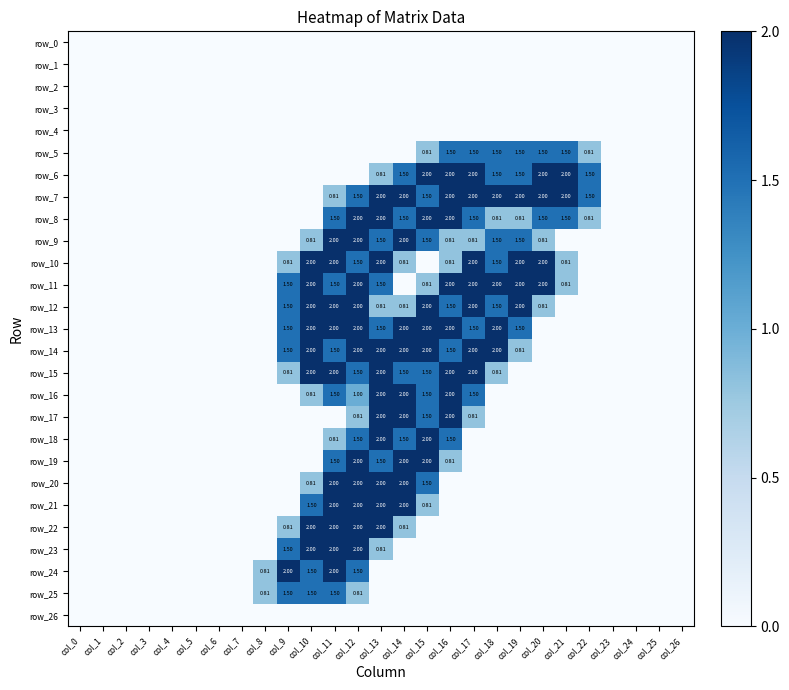

Between col_25 and col_0, which is larger?

col_25